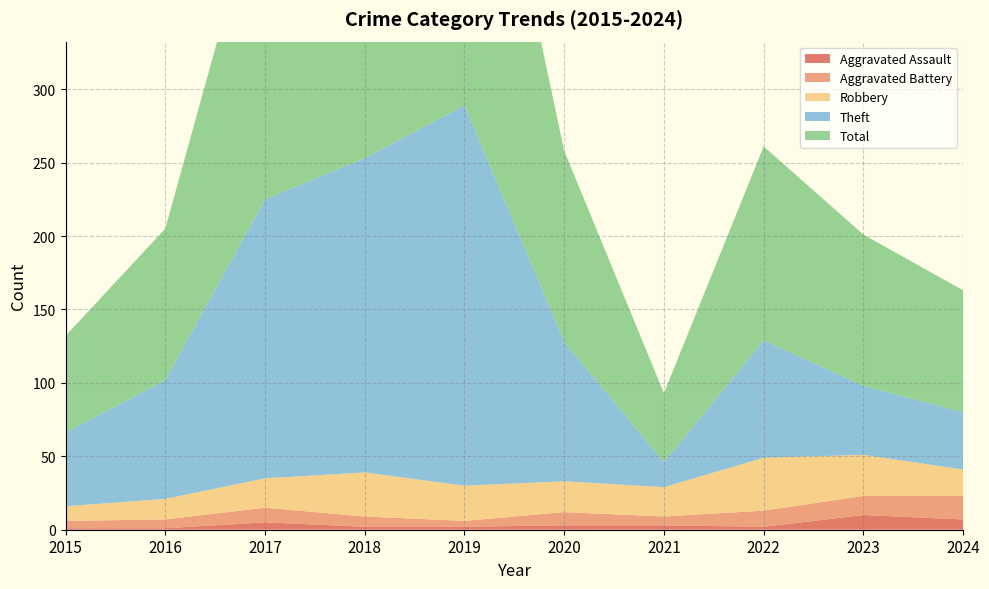

Reading left to right, transcribe all the data shown in this chart.

Aggravated Assault: 1	1	5	2	2	3	3	2	10	7
Aggravated Battery: 5	6	10	7	4	9	6	11	13	16
Robbery: 10	14	20	30	24	21	20	36	28	18
Theft: 50	81	190	214	259	95	17	80	47	39
Total: 66	103	225	253	289	130	47	132	103	83